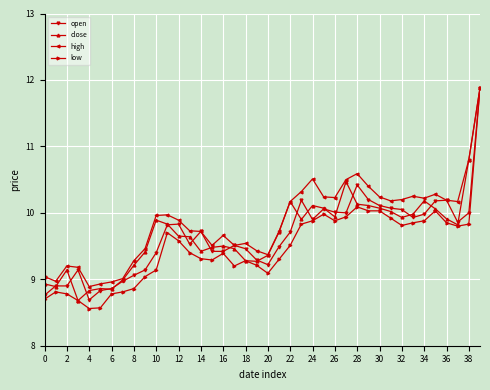

Is this an area chart (filled region under the line)?

No